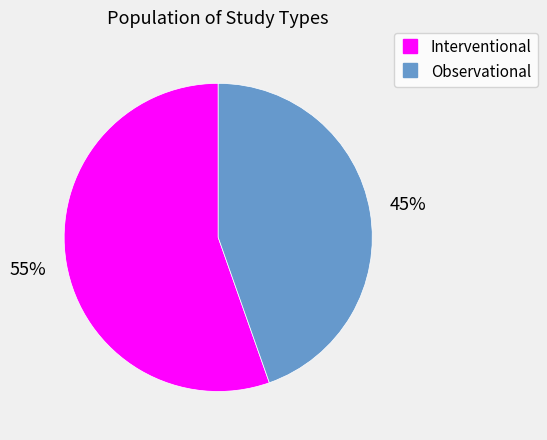

The Interventional slice represents 45% of the pie. True or false?

False